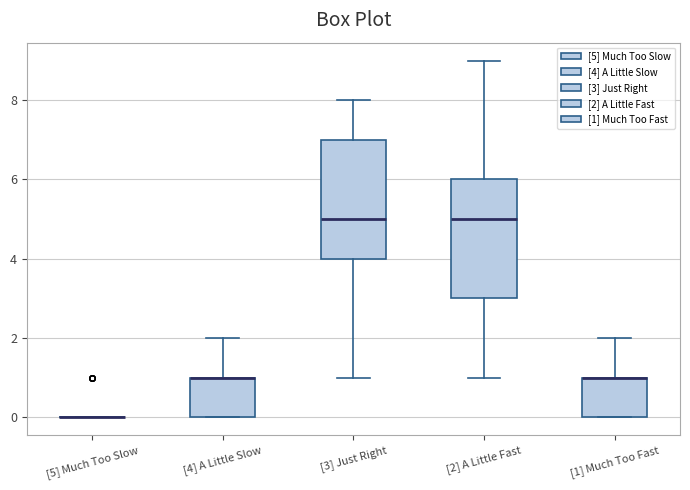

Reading left to right, read every box against the y-axis: the position of its median line, the range the box covers, and the ends of its whiskers. The values are not printed on the chart, so give them approximately, as read against the axis.

[5] Much Too Slow: box collapsed to a line at 0, whiskers 0 to 0
[4] A Little Slow: median 1 (drawn on the box's upper edge), box 0 to 1, whiskers 0 to 2
[3] Just Right: median 5, box 4 to 7, whiskers 1 to 8
[2] A Little Fast: median 5, box 3 to 6, whiskers 1 to 9
[1] Much Too Fast: median 1 (drawn on the box's upper edge), box 0 to 1, whiskers 0 to 2